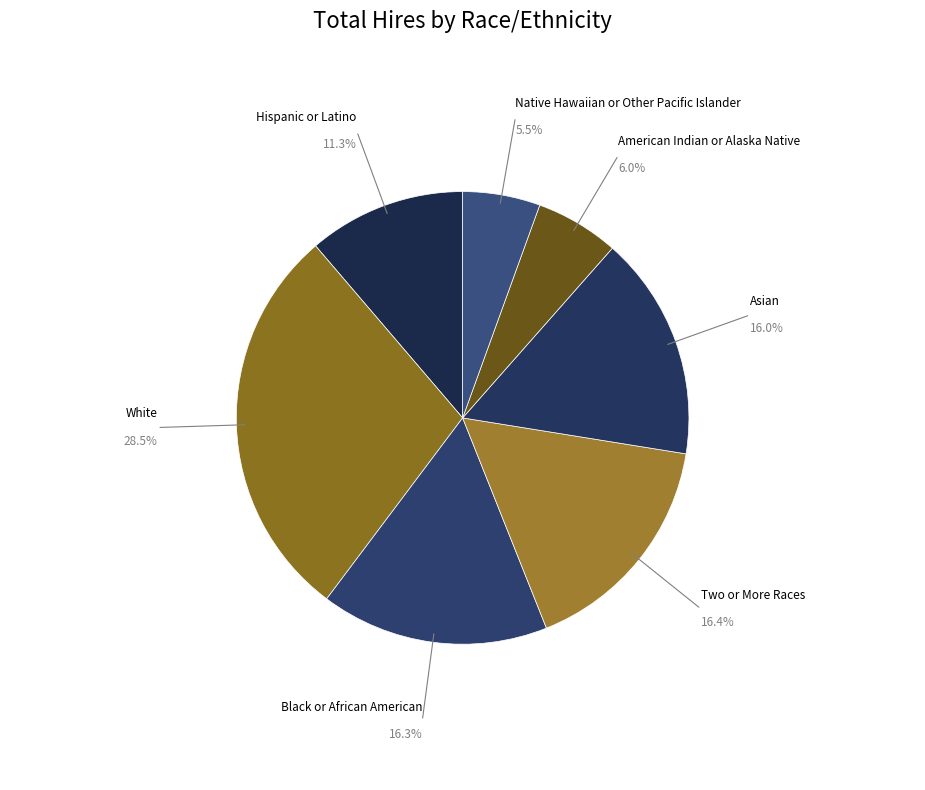

How many slices are in this pie chart?

7